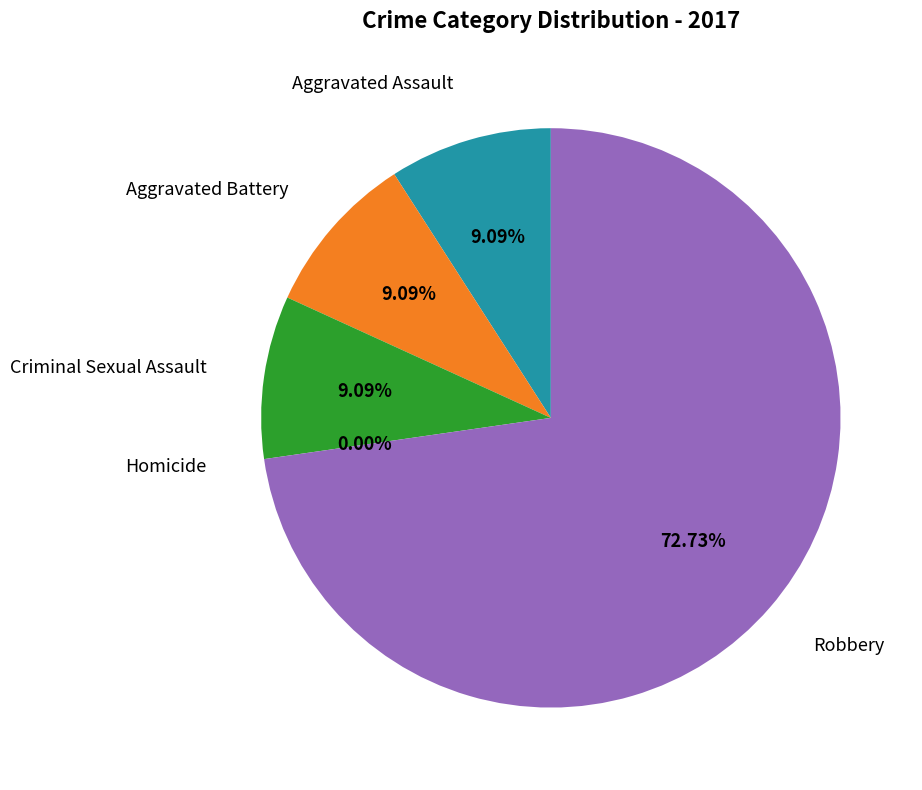

True or false: Criminal Sexual Assault accounts for 9% of the total.

True